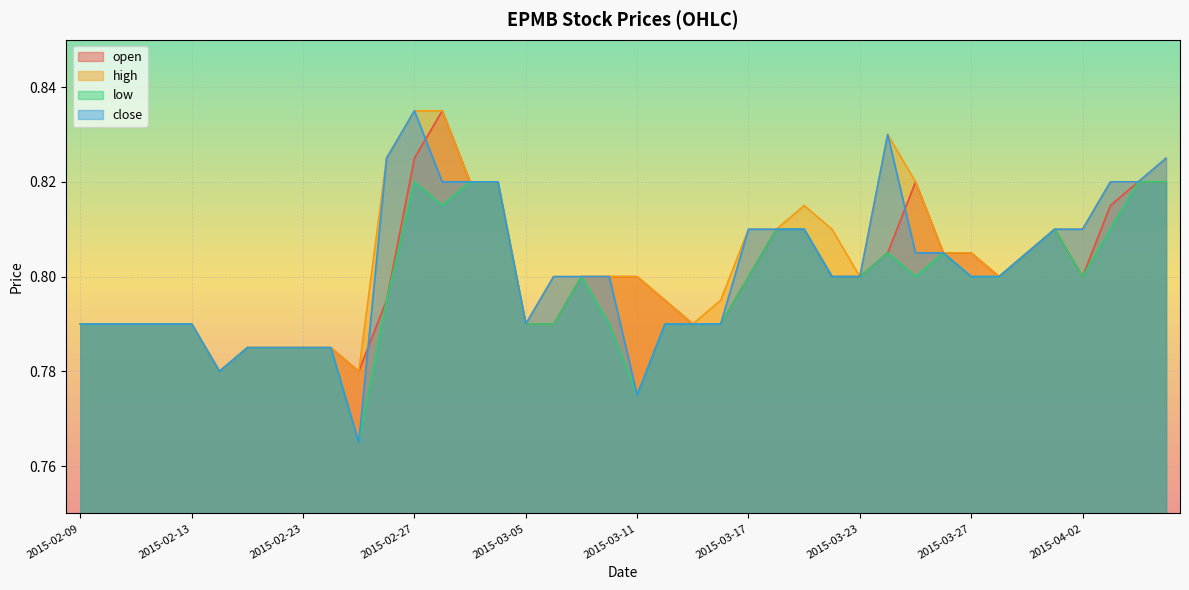

Rank the series at 2015-03-25 from lowest to highest value.

low, close, open, high